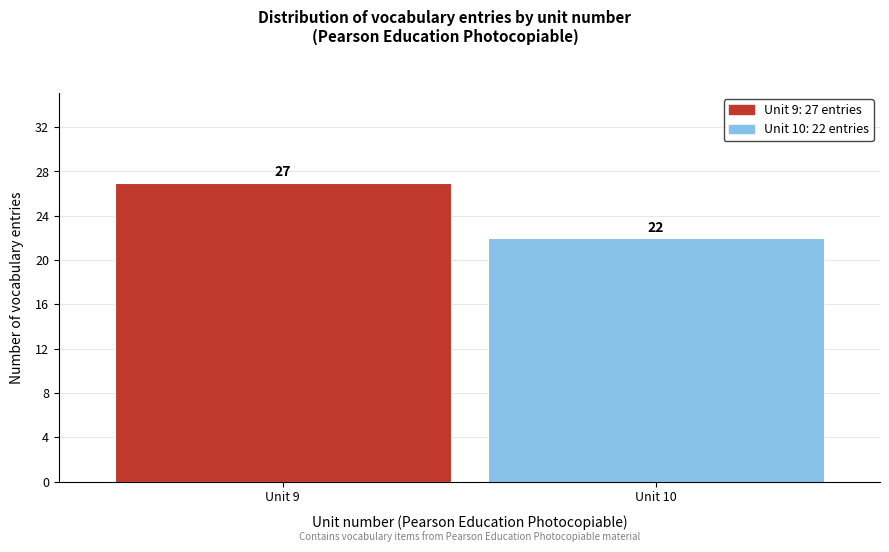

Reading left to right, what are all the values shown in this chart?

27	22